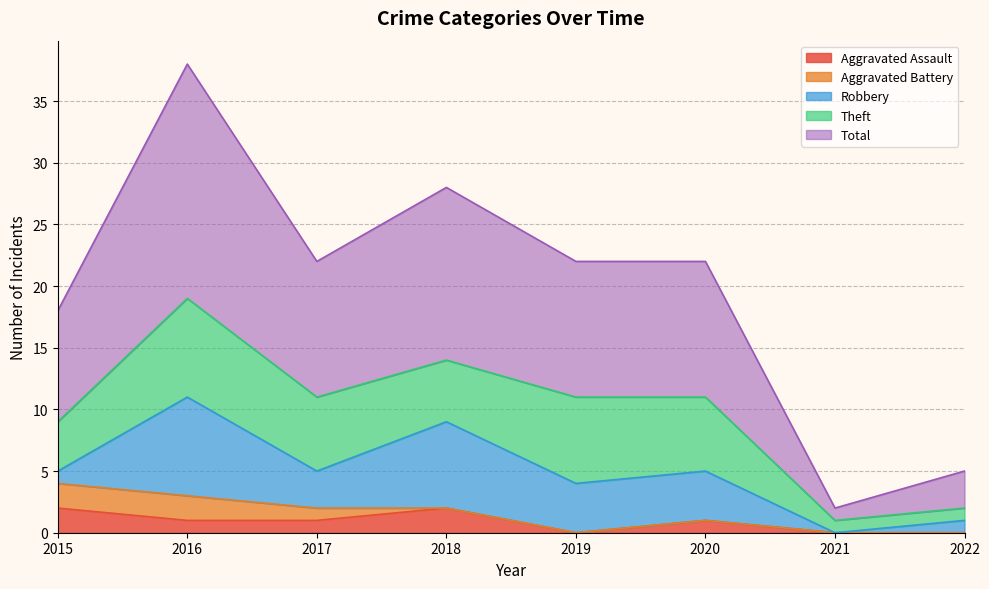

Is it true that Aggravated Battery equals 2 at 2016?

True